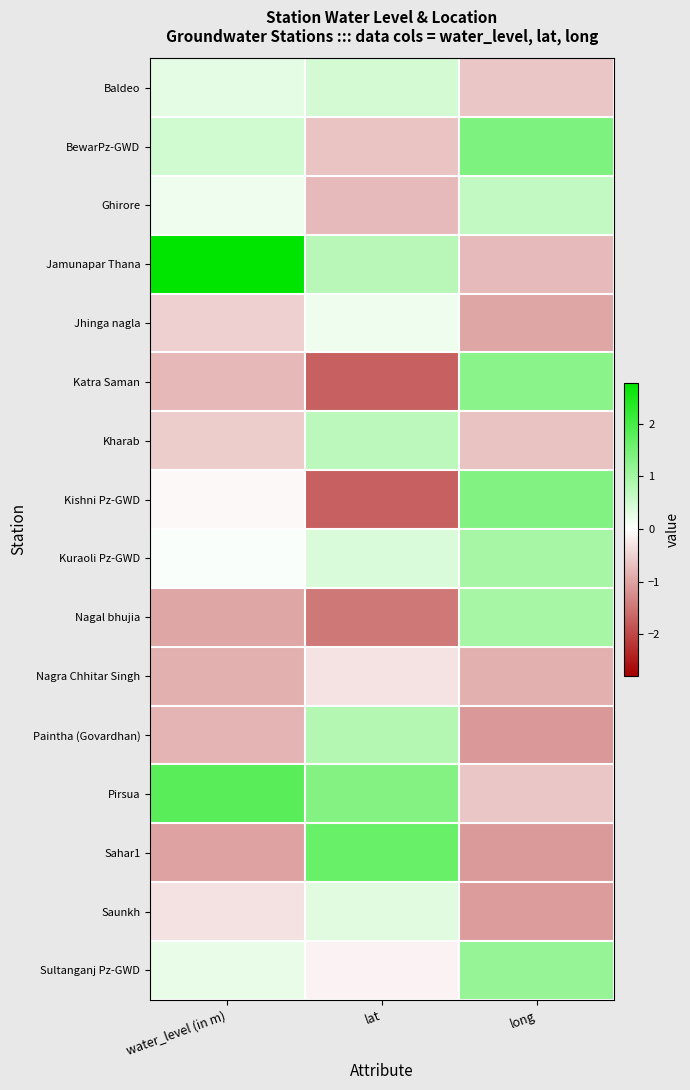

Reading right to left, what are all the values shown in this chart?

Baldeo: long=-0.6	lat=0.5	water_level (in m)=0.3
BewarPz-GWD: long=1.4	lat=-0.6	water_level (in m)=0.5
Ghirore: long=0.7	lat=-0.7	water_level (in m)=0.2
Jamunapar Thana: long=-0.7	lat=0.8	water_level (in m)=2.8
Jhinga nagla: long=-1.0	lat=0.2	water_level (in m)=-0.5
Katra Saman: long=1.3	lat=-1.7	water_level (in m)=-0.8
Kharab: long=-0.7	lat=0.7	water_level (in m)=-0.6
Kishni Pz-GWD: long=1.4	lat=-1.7	water_level (in m)=-0.1
Kuraoli Pz-GWD: long=1.0	lat=0.4	water_level (in m)=0.1
Nagal bhujia: long=1.0	lat=-1.5	water_level (in m)=-1.0
Nagra Chhitar Singh: long=-0.9	lat=-0.3	water_level (in m)=-0.9
Paintha (Govardhan): long=-1.1	lat=0.8	water_level (in m)=-0.8
Pirsua: long=-0.6	lat=1.3	water_level (in m)=1.8
Sahar1: long=-1.1	lat=1.6	water_level (in m)=-1.0
Saunkh: long=-1.1	lat=0.3	water_level (in m)=-0.3
Sultanganj Pz-GWD: long=1.1	lat=-0.1	water_level (in m)=0.3